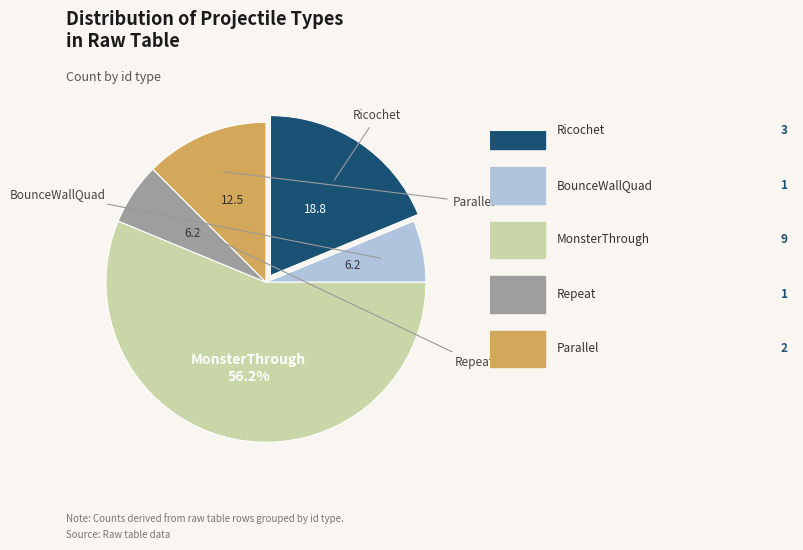

Is there any slice that represents more than half of the pie?

Yes